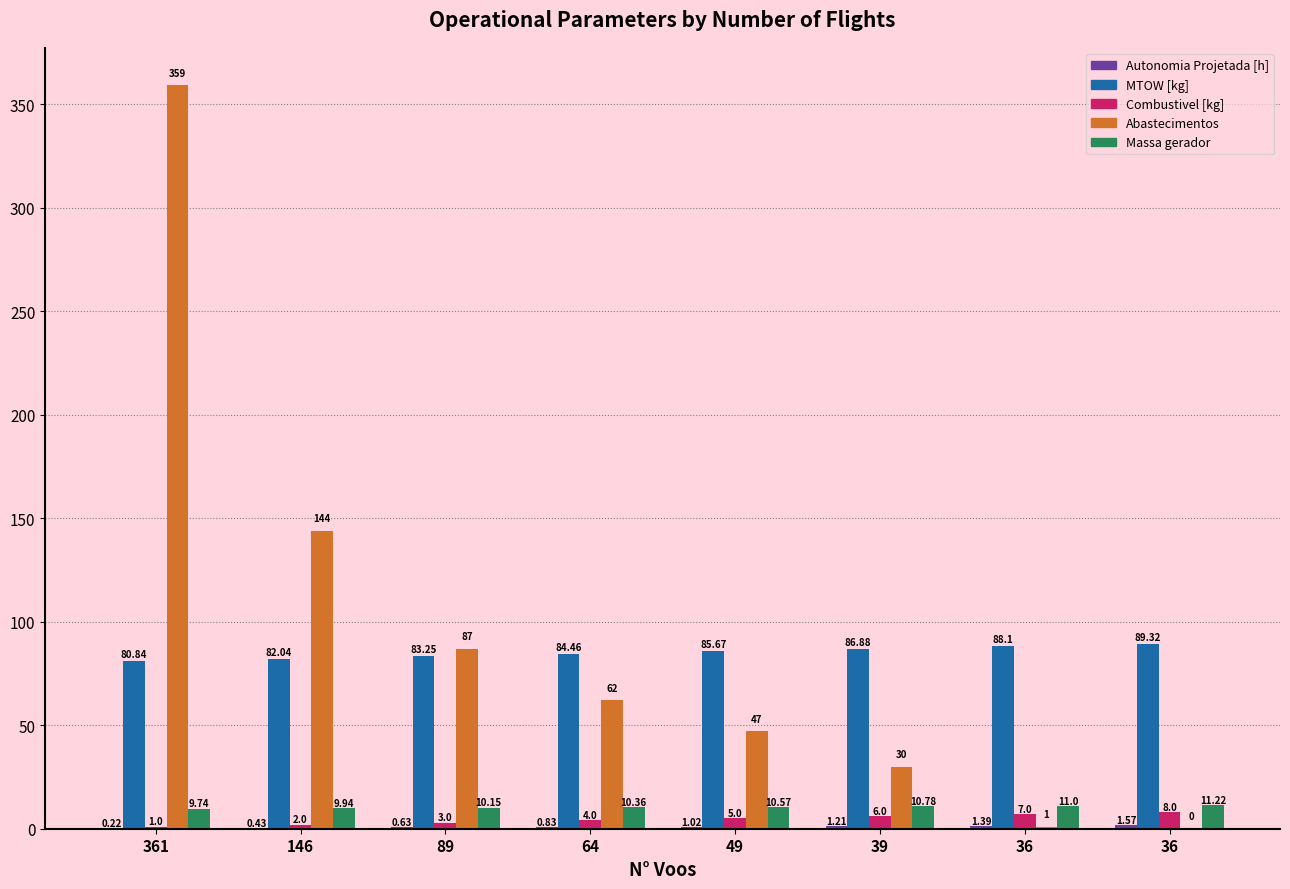

What is the spread (max minus min) of values at 39?

85.7